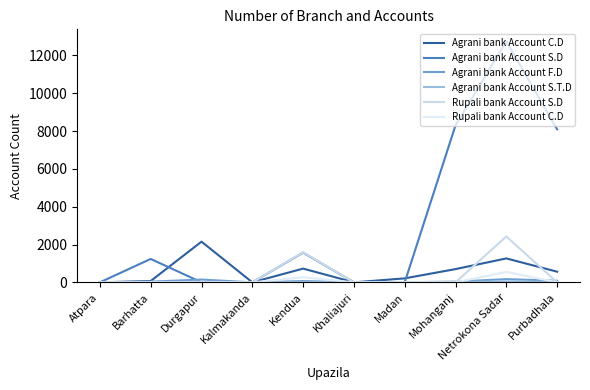

The Rupali bank Account S.D series shows 0 at Atpara. True or false?

True